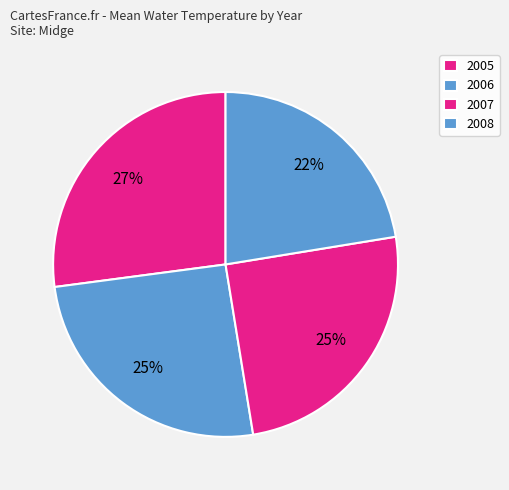

How many slices are in this pie chart?

4